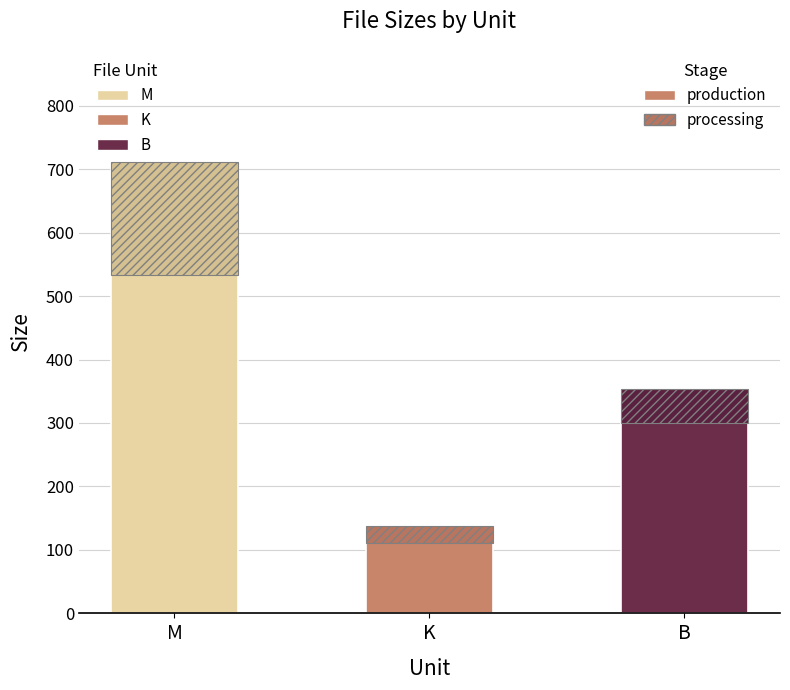

What is the sum of all processing values?

258.5